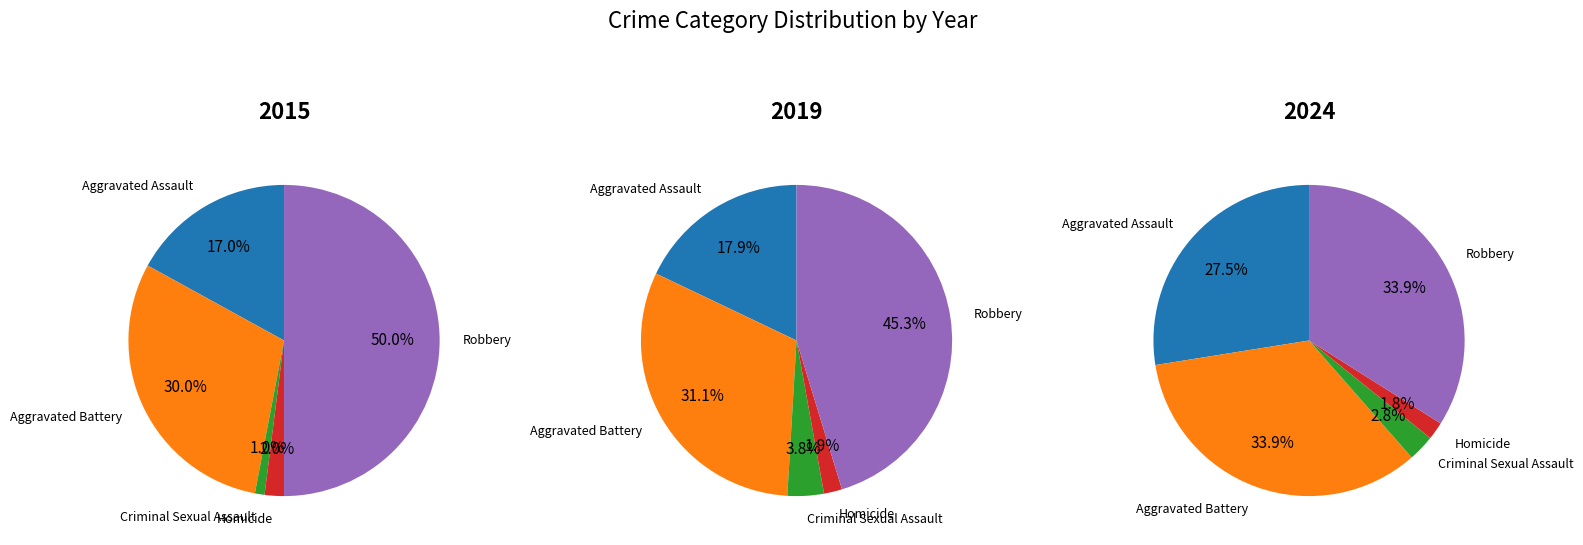

Which series has the largest range (max minus min)?

2015